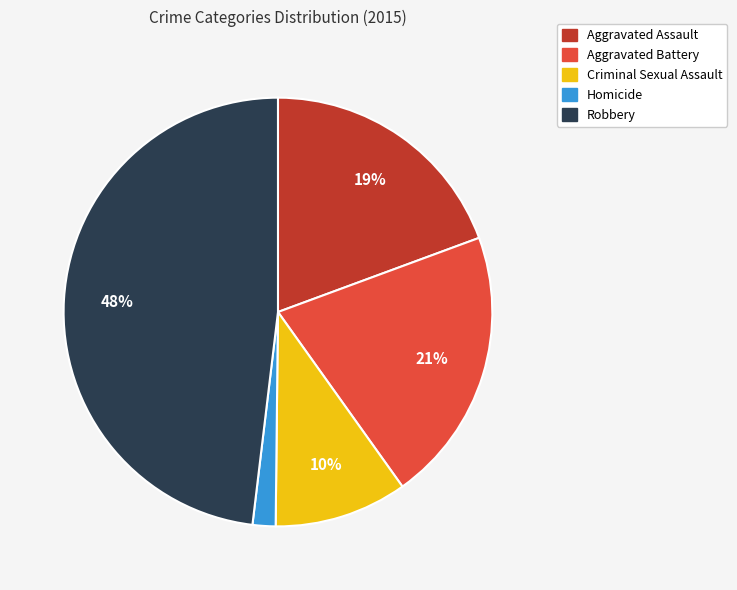

Does any single category account for the majority?

No